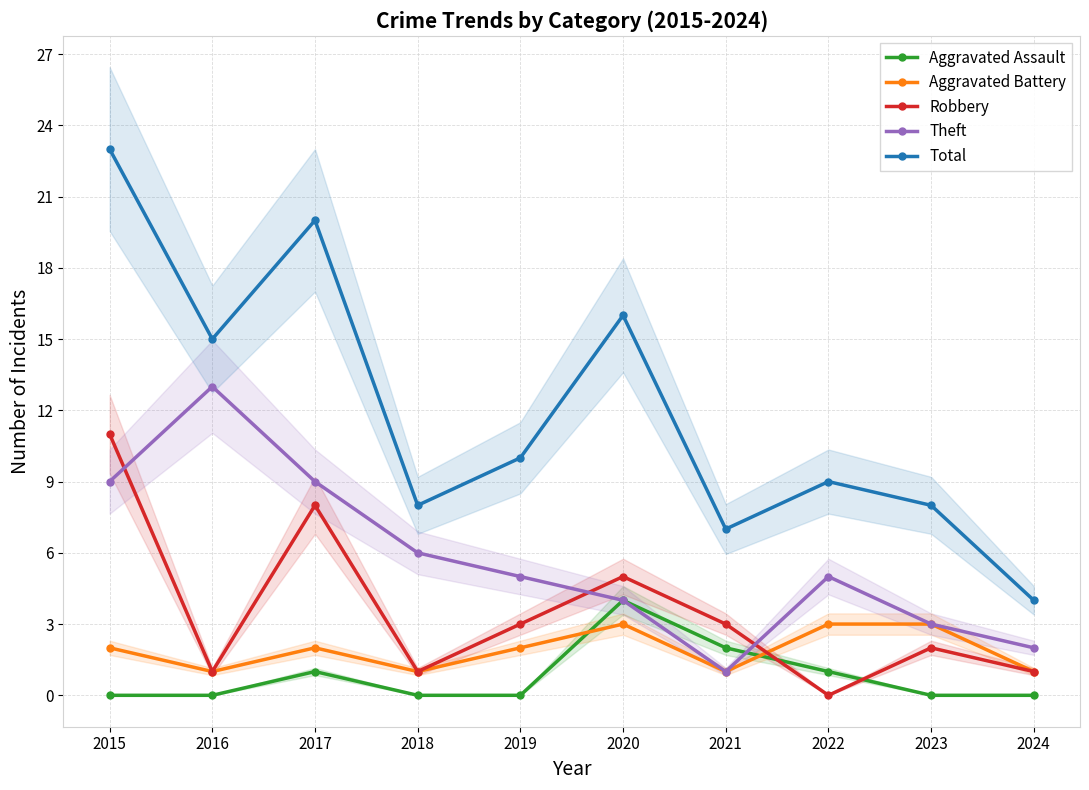

How many lines are shown in the chart?

5